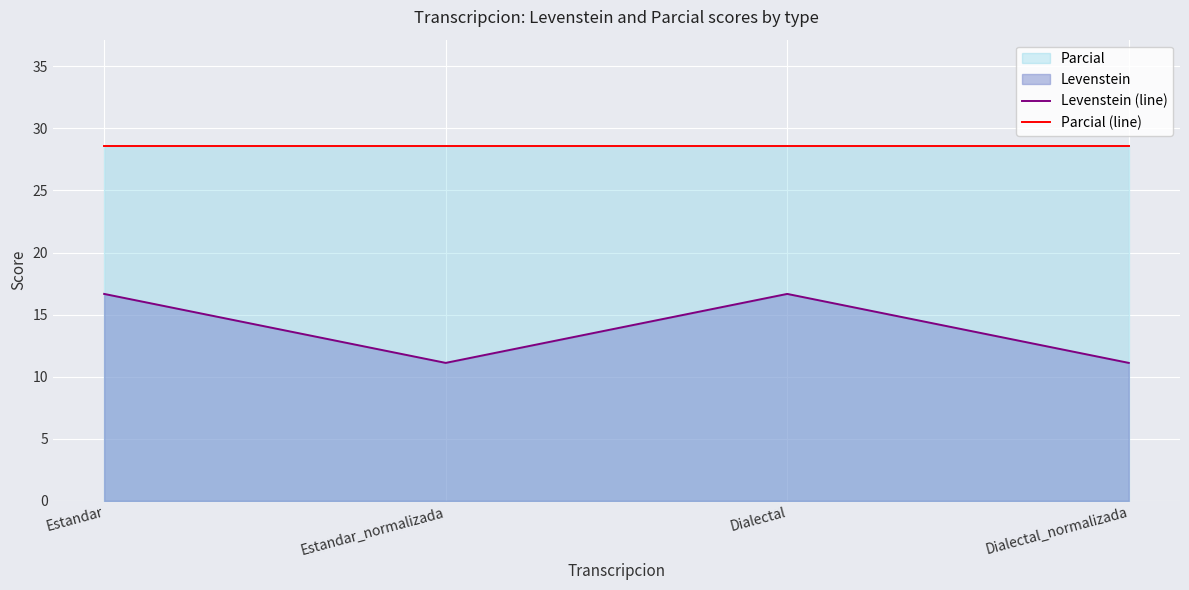

True or false: Levenstein (line) and Parcial (line) cross at least once.

False